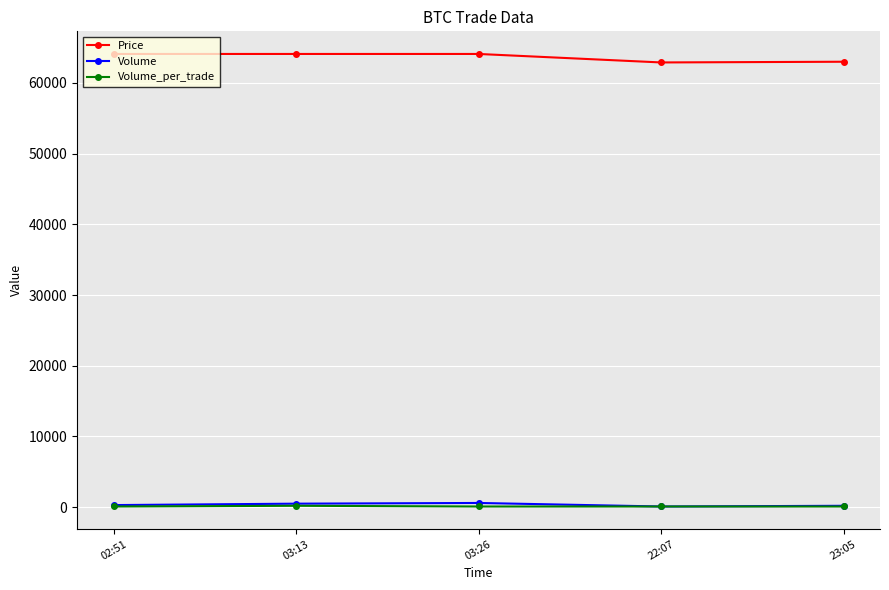

What are all the series names shown in the legend?

Price, Volume, Volume_per_trade